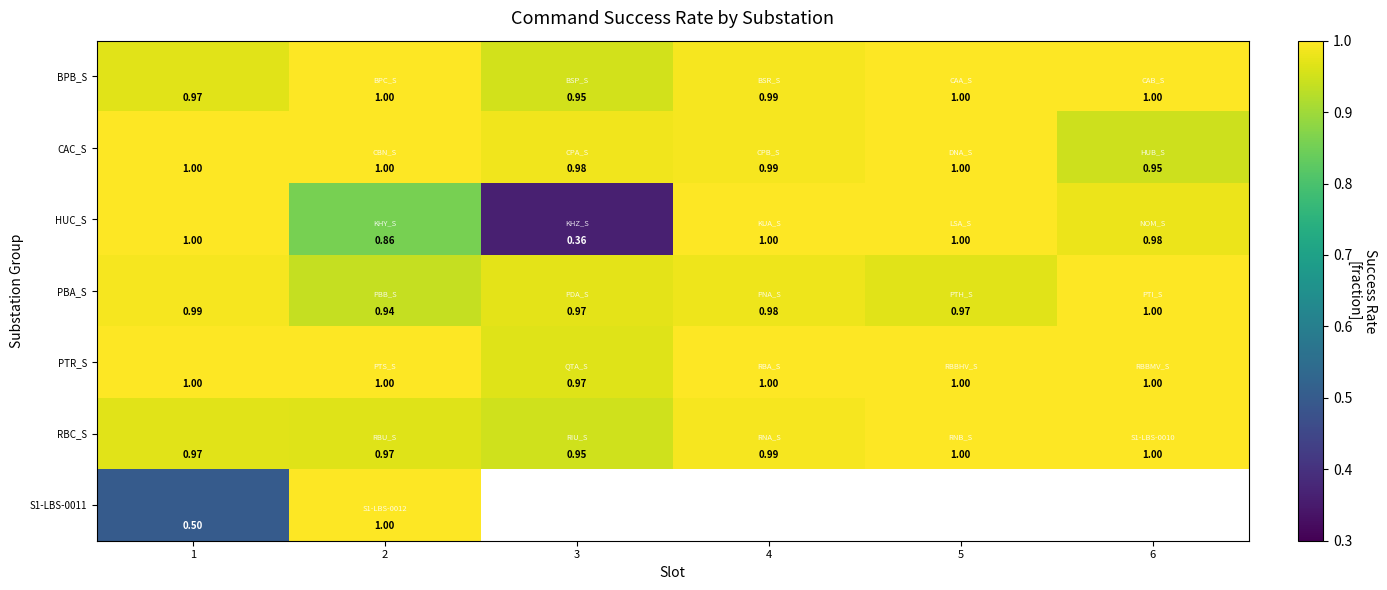

What is the spread (max minus min) of values at 6?

0.1